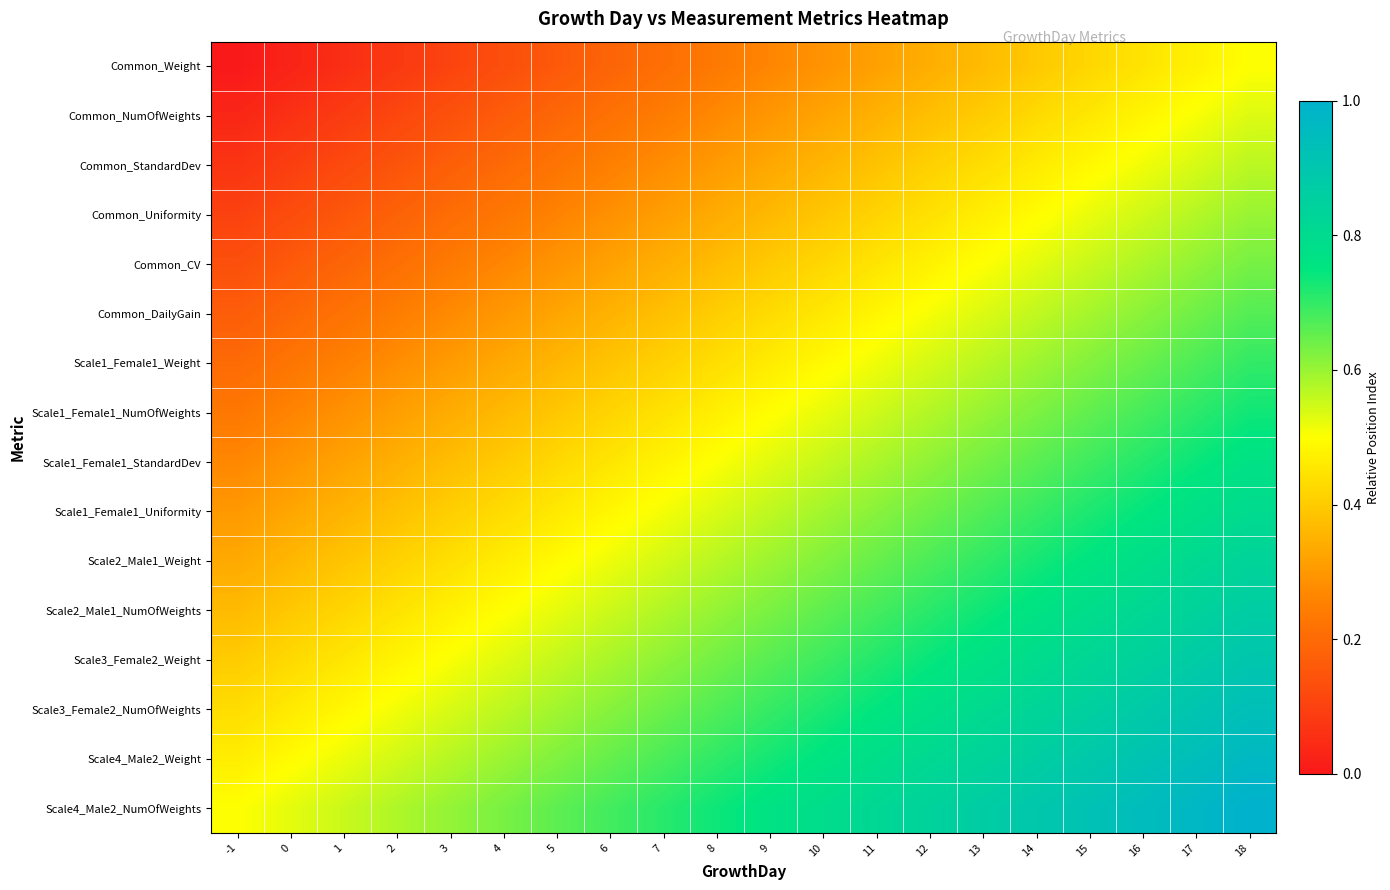

Reading left to right, extract all data points from this chart.

Common_Weight: -1=0.0	0=0.0	1=0.1	2=0.1	3=0.1	4=0.1	5=0.2	6=0.2	7=0.2	8=0.2	9=0.3	10=0.3	11=0.3	12=0.3	13=0.4	14=0.4	15=0.4	16=0.4	17=0.5	18=0.5
Common_NumOfWeights: -1=0.0	0=0.1	1=0.1	2=0.1	3=0.1	4=0.2	5=0.2	6=0.2	7=0.2	8=0.3	9=0.3	10=0.3	11=0.3	12=0.4	13=0.4	14=0.4	15=0.5	16=0.5	17=0.5	18=0.5
Common_StandardDev: -1=0.1	0=0.1	1=0.1	2=0.1	3=0.2	4=0.2	5=0.2	6=0.3	7=0.3	8=0.3	9=0.3	10=0.4	11=0.4	12=0.4	13=0.4	14=0.5	15=0.5	16=0.5	17=0.5	18=0.6
Common_Uniformity: -1=0.1	0=0.1	1=0.2	2=0.2	3=0.2	4=0.2	5=0.3	6=0.3	7=0.3	8=0.3	9=0.4	10=0.4	11=0.4	12=0.4	13=0.5	14=0.5	15=0.5	16=0.5	17=0.6	18=0.6
Common_CV: -1=0.1	0=0.2	1=0.2	2=0.2	3=0.2	4=0.3	5=0.3	6=0.3	7=0.3	8=0.4	9=0.4	10=0.4	11=0.4	12=0.5	13=0.5	14=0.5	15=0.6	16=0.6	17=0.6	18=0.6
Common_DailyGain: -1=0.2	0=0.2	1=0.2	2=0.2	3=0.3	4=0.3	5=0.3	6=0.4	7=0.4	8=0.4	9=0.4	10=0.5	11=0.5	12=0.5	13=0.5	14=0.6	15=0.6	16=0.6	17=0.6	18=0.7
Scale1_Female1_Weight: -1=0.2	0=0.2	1=0.3	2=0.3	3=0.3	4=0.3	5=0.4	6=0.4	7=0.4	8=0.4	9=0.5	10=0.5	11=0.5	12=0.5	13=0.6	14=0.6	15=0.6	16=0.6	17=0.7	18=0.7
Scale1_Female1_NumOfWeights: -1=0.2	0=0.3	1=0.3	2=0.3	3=0.3	4=0.4	5=0.4	6=0.4	7=0.4	8=0.5	9=0.5	10=0.5	11=0.5	12=0.6	13=0.6	14=0.6	15=0.7	16=0.7	17=0.7	18=0.7
Scale1_Female1_StandardDev: -1=0.3	0=0.3	1=0.3	2=0.3	3=0.4	4=0.4	5=0.4	6=0.5	7=0.5	8=0.5	9=0.5	10=0.6	11=0.6	12=0.6	13=0.6	14=0.7	15=0.7	16=0.7	17=0.7	18=0.8
Scale1_Female1_Uniformity: -1=0.3	0=0.3	1=0.4	2=0.4	3=0.4	4=0.4	5=0.5	6=0.5	7=0.5	8=0.5	9=0.6	10=0.6	11=0.6	12=0.6	13=0.7	14=0.7	15=0.7	16=0.7	17=0.8	18=0.8
Scale2_Male1_Weight: -1=0.3	0=0.4	1=0.4	2=0.4	3=0.4	4=0.5	5=0.5	6=0.5	7=0.5	8=0.6	9=0.6	10=0.6	11=0.6	12=0.7	13=0.7	14=0.7	15=0.8	16=0.8	17=0.8	18=0.8
Scale2_Male1_NumOfWeights: -1=0.4	0=0.4	1=0.4	2=0.4	3=0.5	4=0.5	5=0.5	6=0.6	7=0.6	8=0.6	9=0.6	10=0.7	11=0.7	12=0.7	13=0.7	14=0.8	15=0.8	16=0.8	17=0.8	18=0.9
Scale3_Female2_Weight: -1=0.4	0=0.4	1=0.5	2=0.5	3=0.5	4=0.5	5=0.6	6=0.6	7=0.6	8=0.6	9=0.7	10=0.7	11=0.7	12=0.7	13=0.8	14=0.8	15=0.8	16=0.8	17=0.9	18=0.9
Scale3_Female2_NumOfWeights: -1=0.4	0=0.5	1=0.5	2=0.5	3=0.5	4=0.6	5=0.6	6=0.6	7=0.6	8=0.7	9=0.7	10=0.7	11=0.7	12=0.8	13=0.8	14=0.8	15=0.9	16=0.9	17=0.9	18=0.9
Scale4_Male2_Weight: -1=0.5	0=0.5	1=0.5	2=0.5	3=0.6	4=0.6	5=0.6	6=0.7	7=0.7	8=0.7	9=0.7	10=0.8	11=0.8	12=0.8	13=0.8	14=0.9	15=0.9	16=0.9	17=0.9	18=1.0
Scale4_Male2_NumOfWeights: -1=0.5	0=0.5	1=0.6	2=0.6	3=0.6	4=0.6	5=0.7	6=0.7	7=0.7	8=0.7	9=0.8	10=0.8	11=0.8	12=0.8	13=0.9	14=0.9	15=0.9	16=0.9	17=1.0	18=1.0